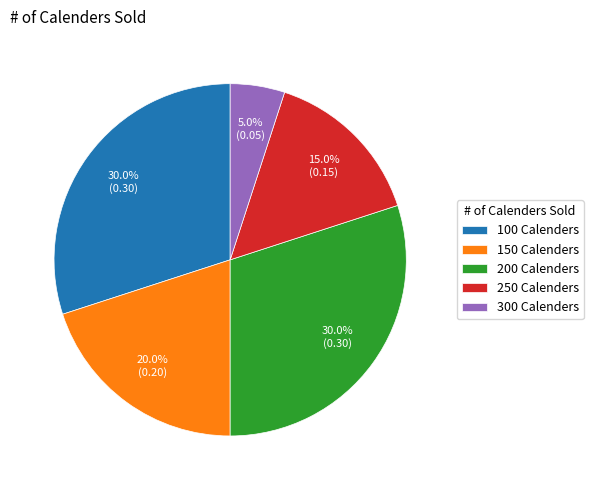

To the nearest percent, what is the difference between the largest and smallest slice percentages?

25%